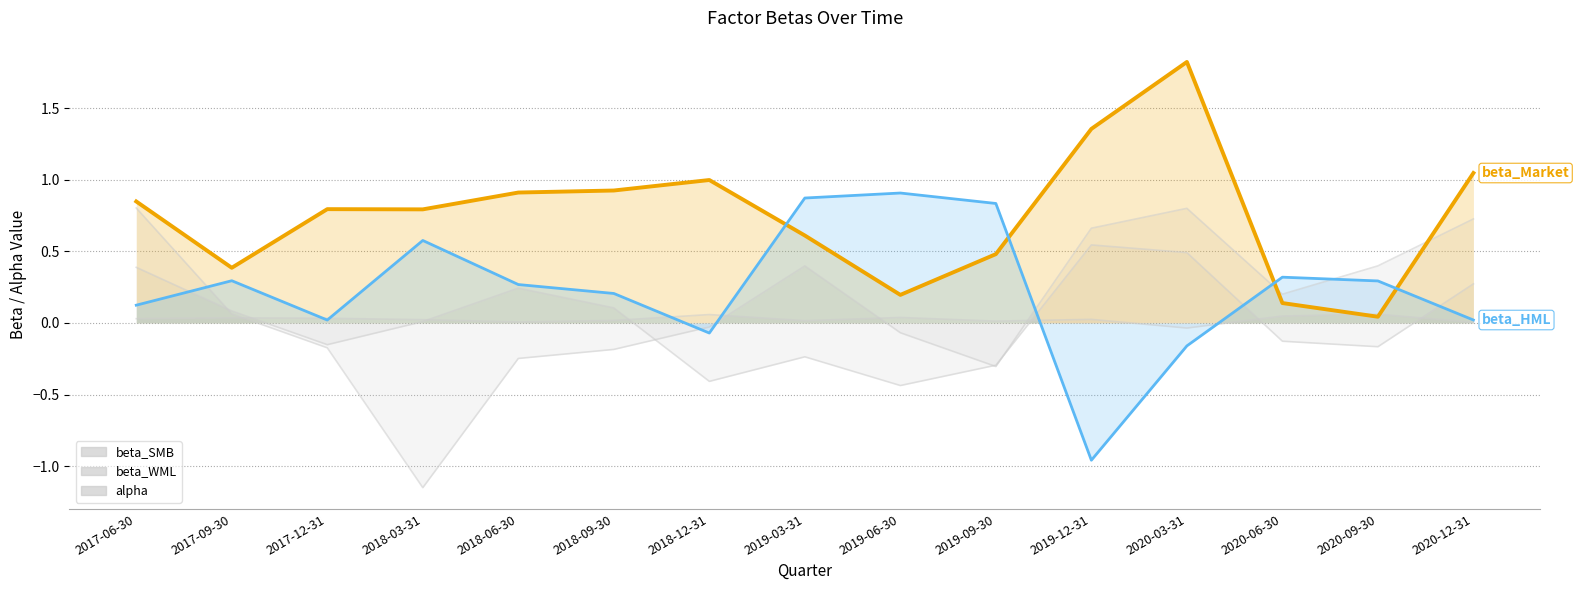

What is the difference between the maximum and minimum values in the beta_Market series?

1.8